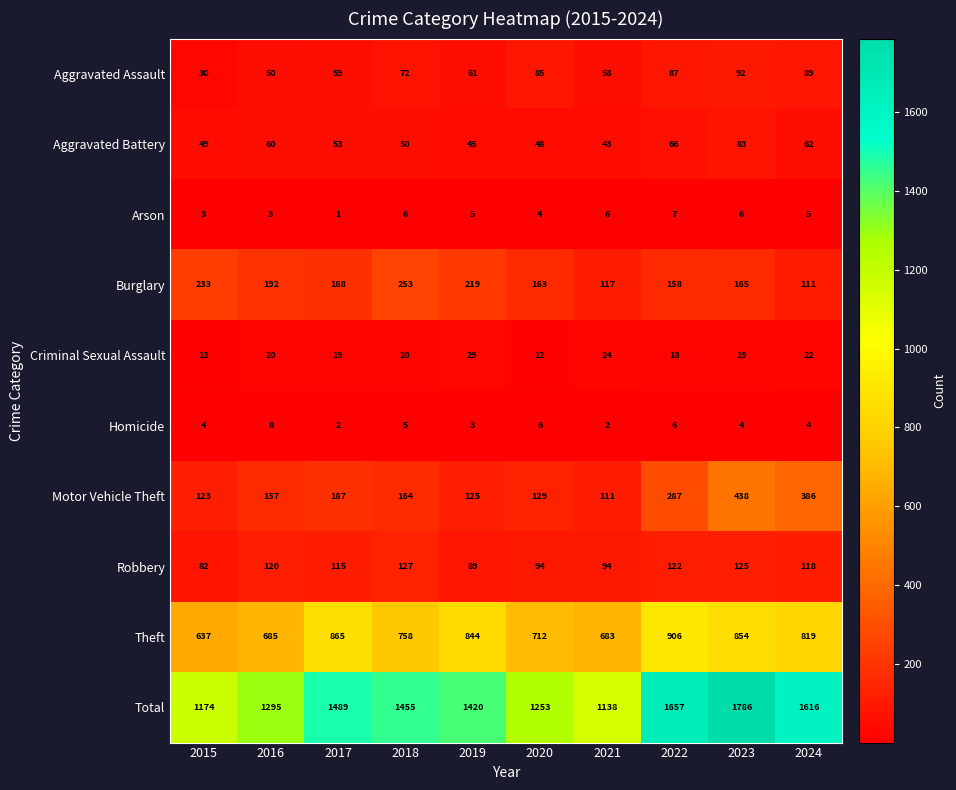

Which series has the largest range (max minus min)?

Total